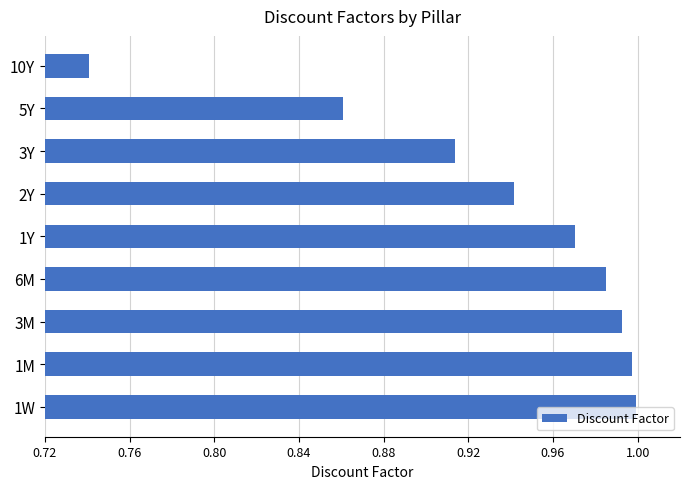

Which has a higher value, 5Y or 10Y?

5Y